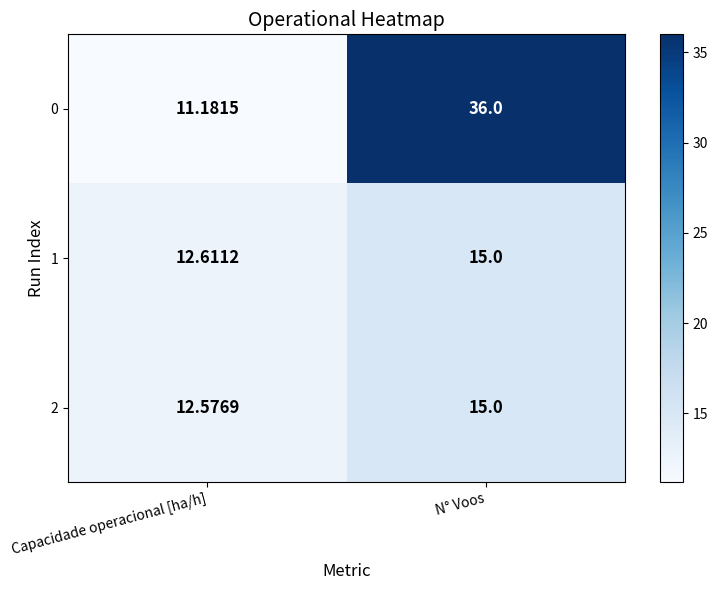

Where is 0 nearest to the value 23?

Capacidade operacional [ha/h]